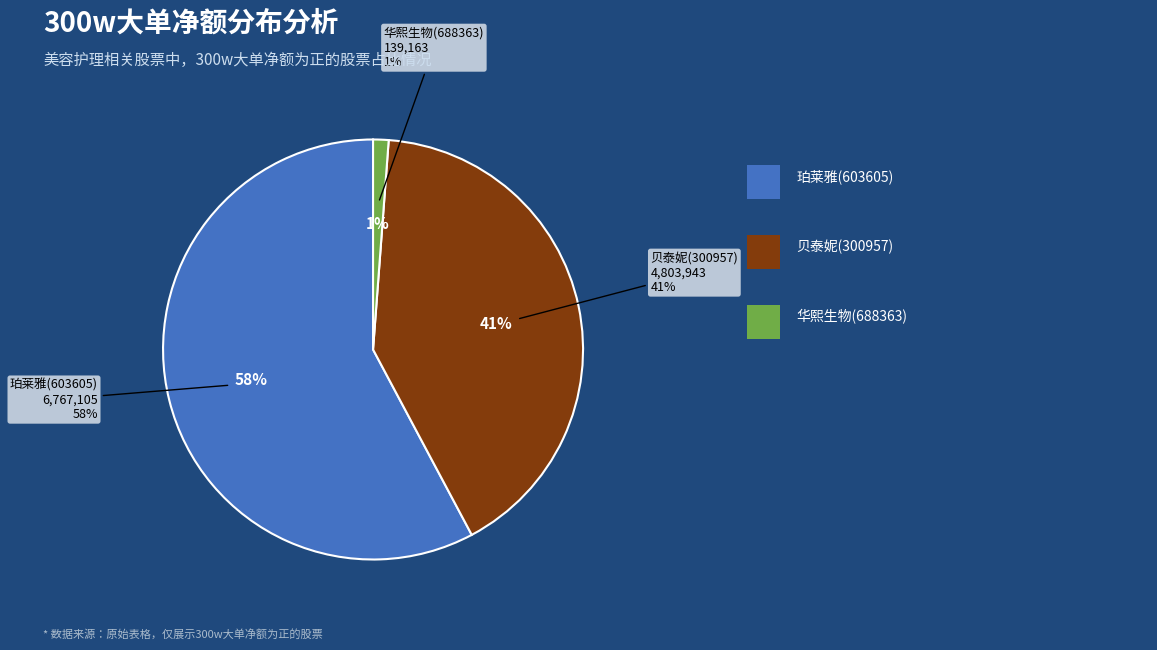

What percentage is the 珀莱雅(603605) slice, to the nearest percent?

58%